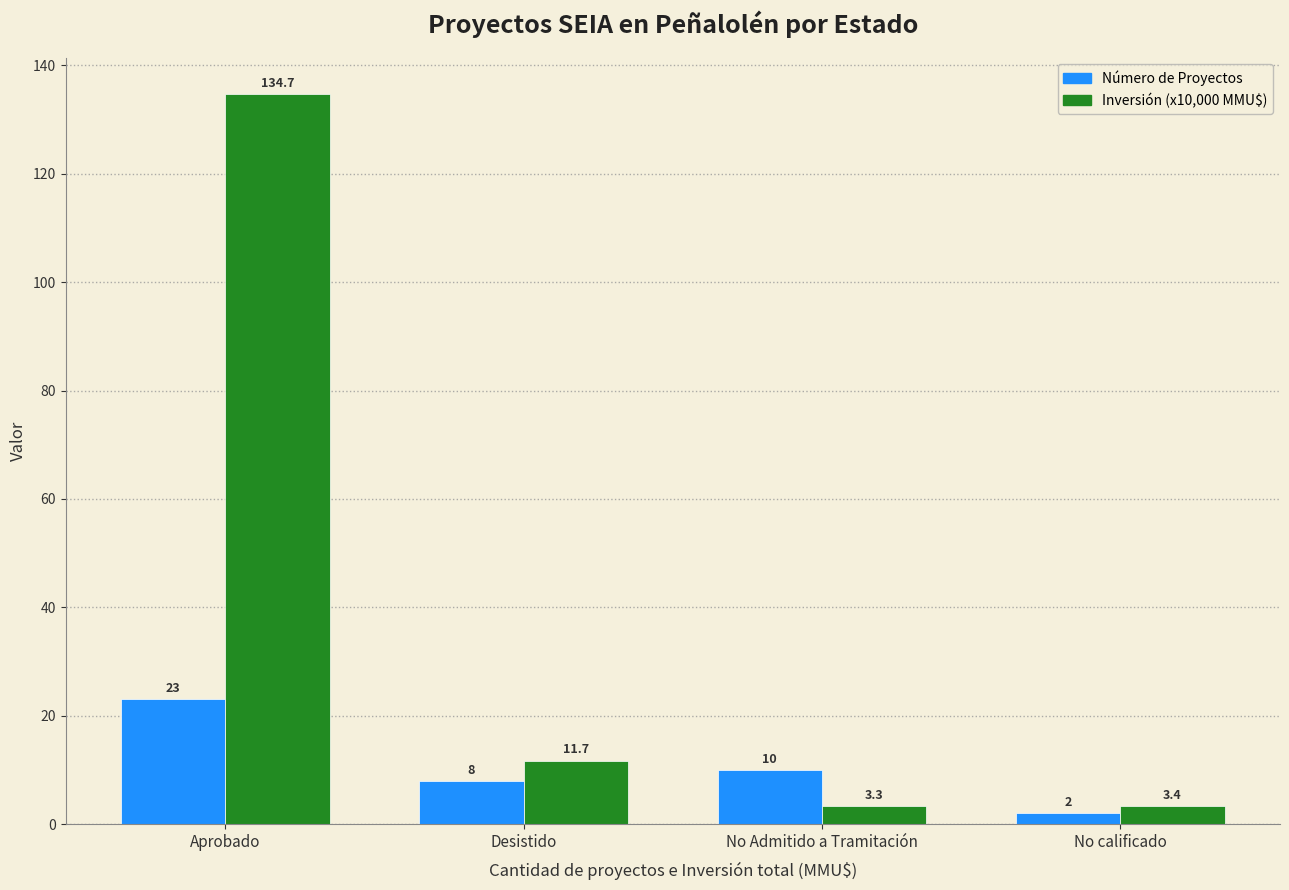

What is the maximum value shown in the chart?

134.7